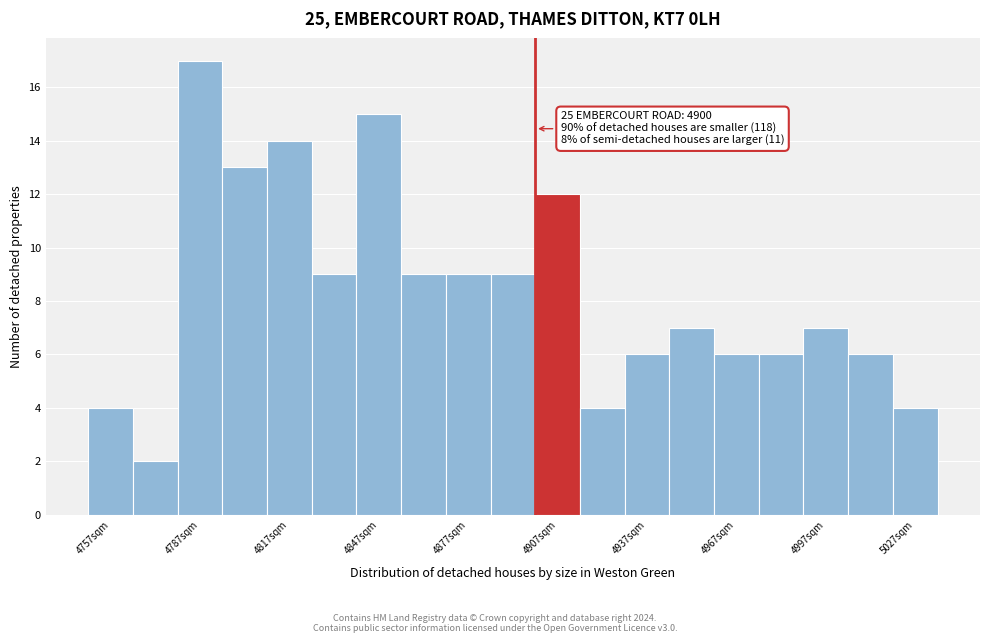

Read against the x-axis, roughly where is the centre of the tallest bar?

4790